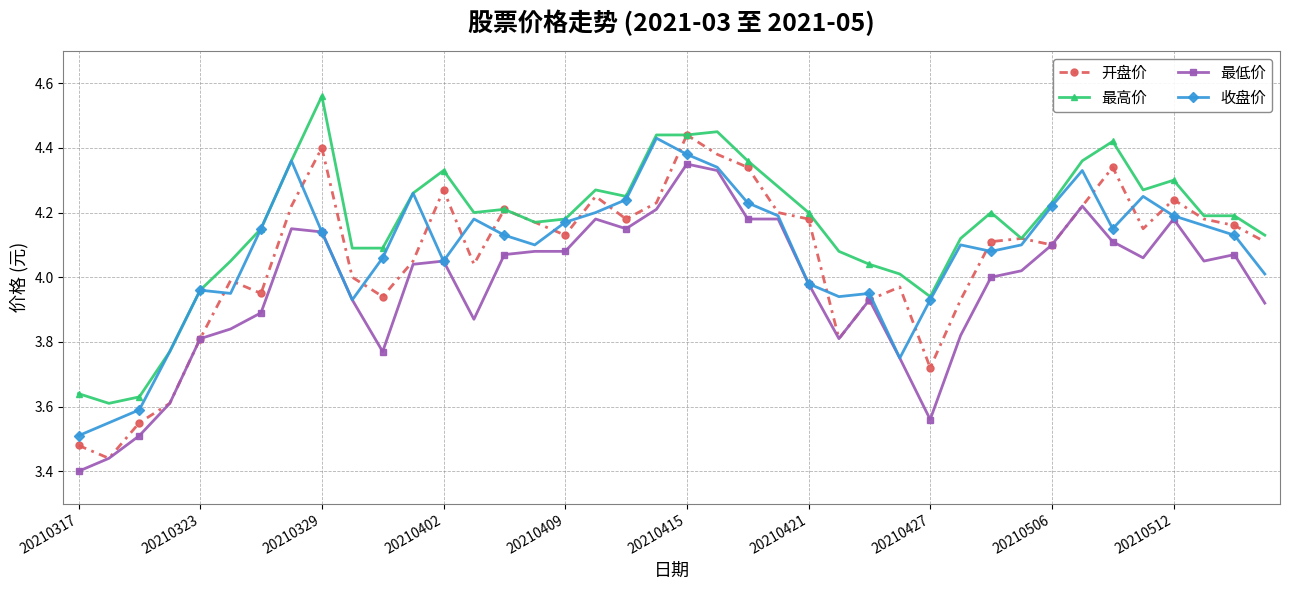

Which series has the largest total across all categories?

最高价